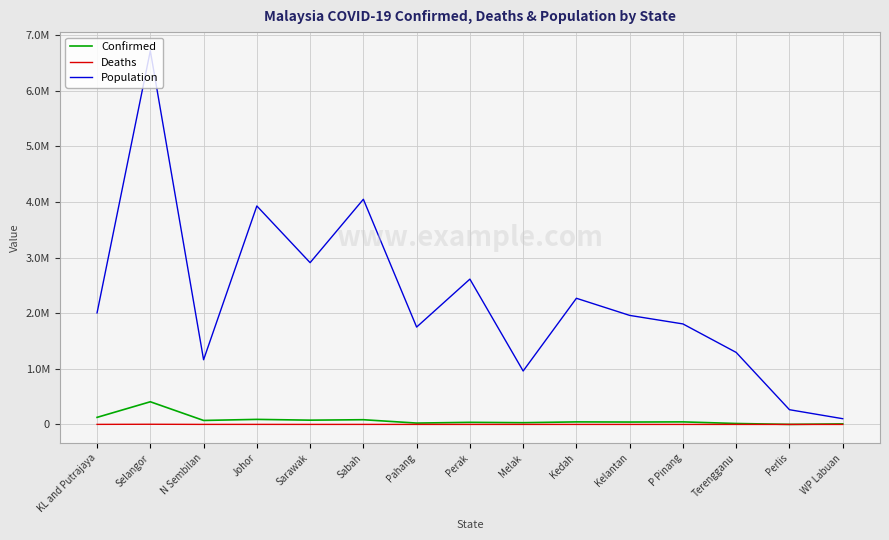

True or false: Deaths and Confirmed intersect in this chart.

False